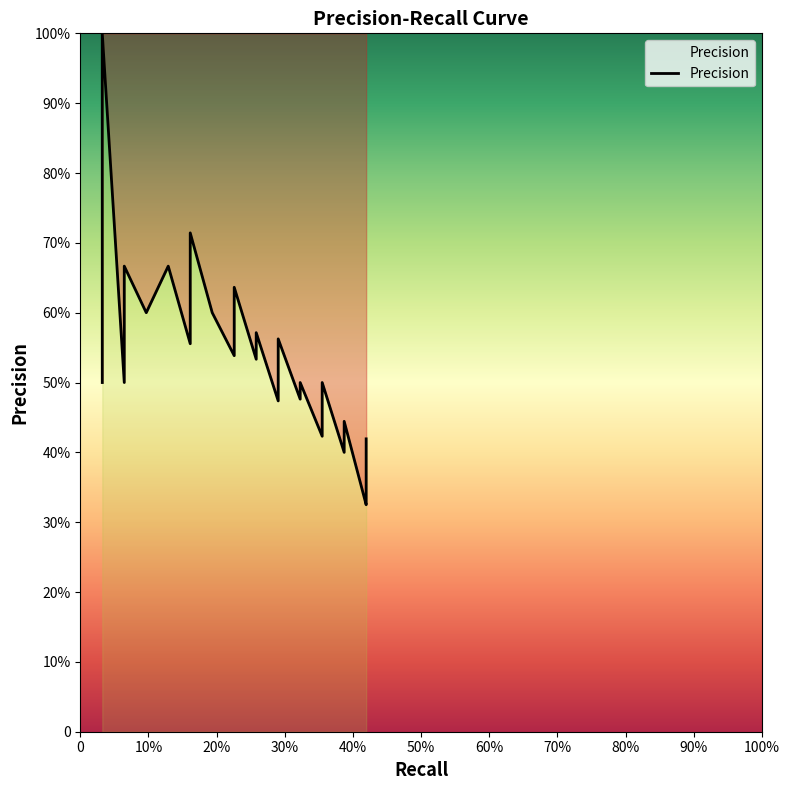

What is the change in value from 0.1935483870967742 to 0.3548387096774194?

-0.1